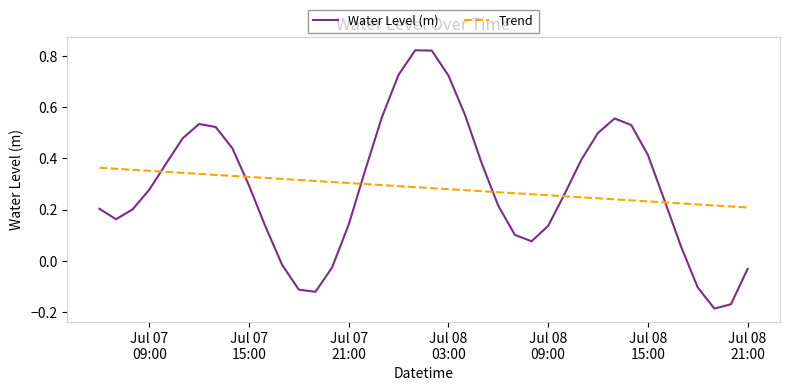

Which series has the widest spread of values?

Water Level (m)